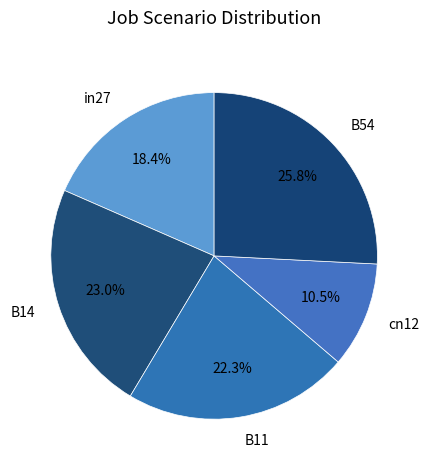

What percentage do B14 and cn12 together represent?

33.5%